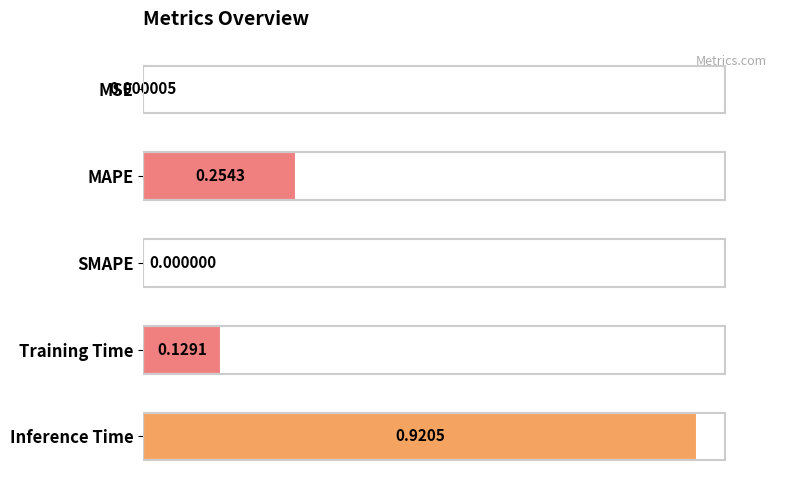

What is the sum of all values?

1.3